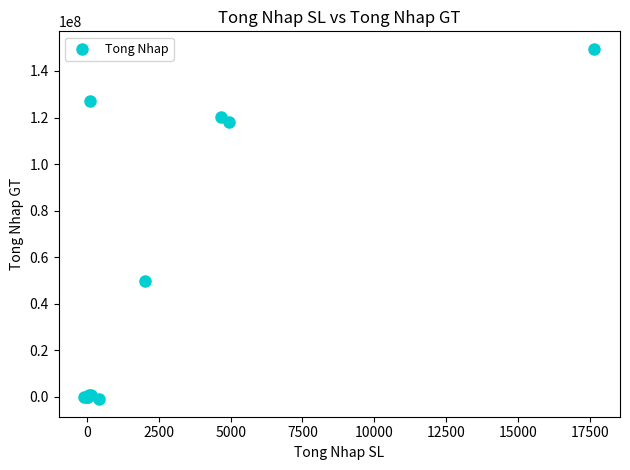

What Y value in the scatter plot is closest to 74217887?

49788210